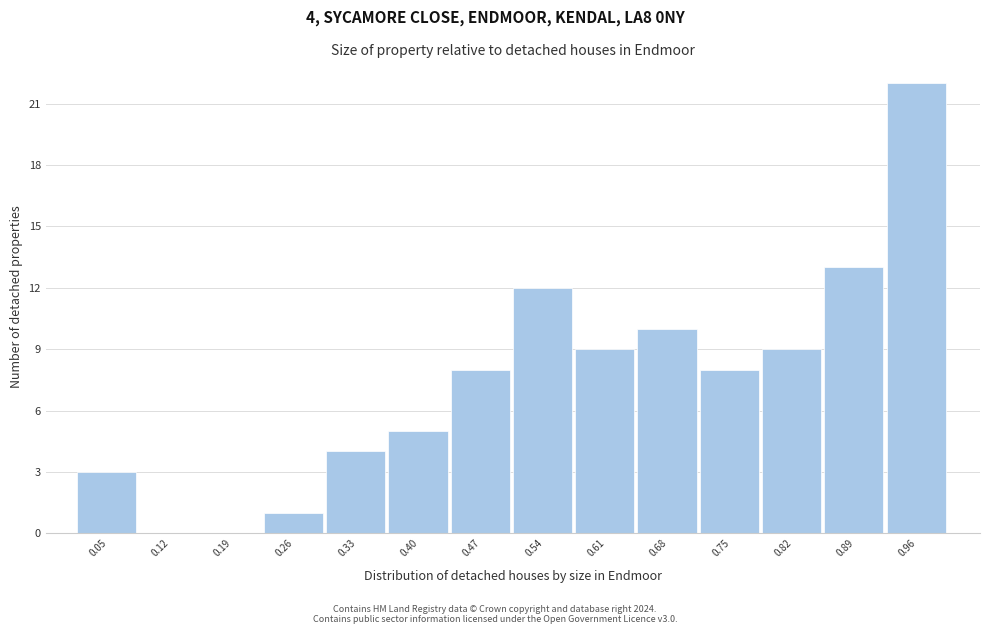

Over which range of the x-axis is the bar tallest?

0.93 to 1.00